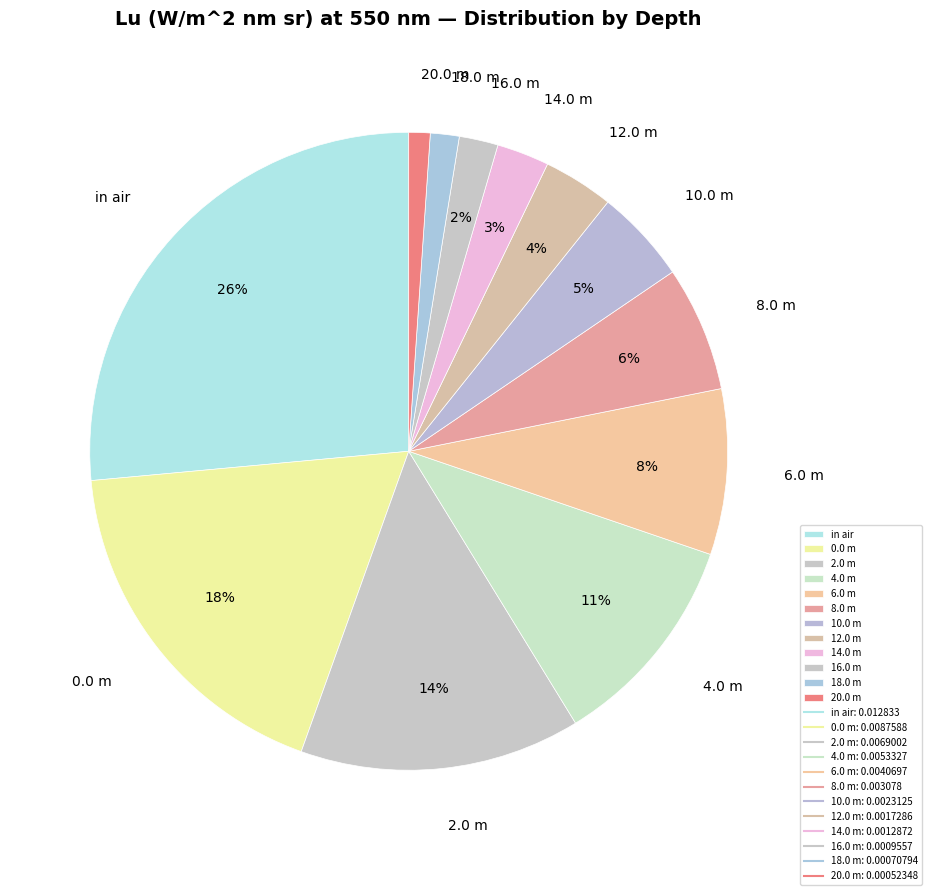

Combined, do 8.0 m and 6.0 m account for over 50%?

No